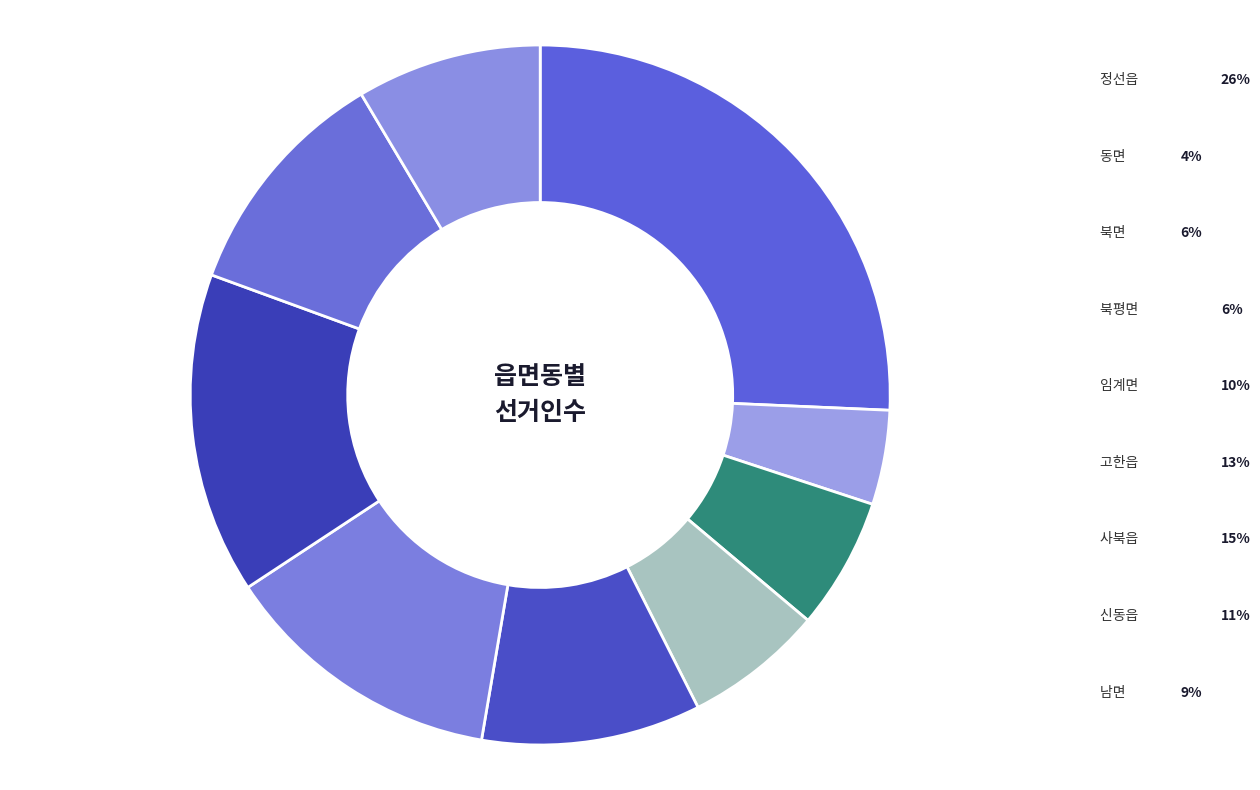

How many slices are in this pie chart?

9